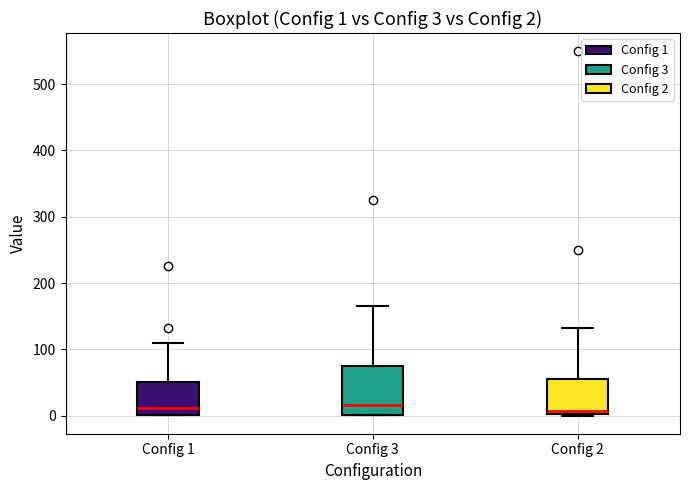

Comparing the boxes themselves (not the whiskers), which one is the tallest?

Config 3